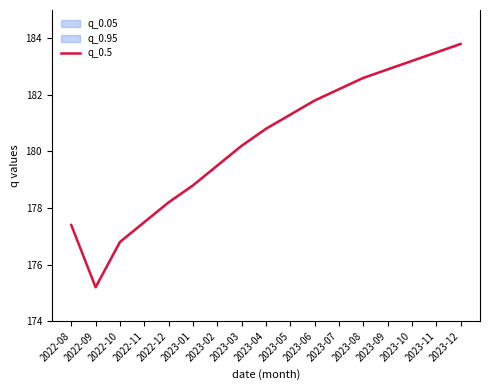

What is the change in value from 2023-08 to 2023-11?

+0.9